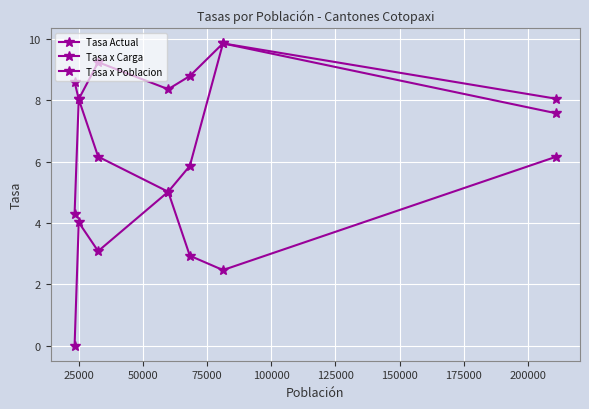

Count the number of categories in the chart.

7